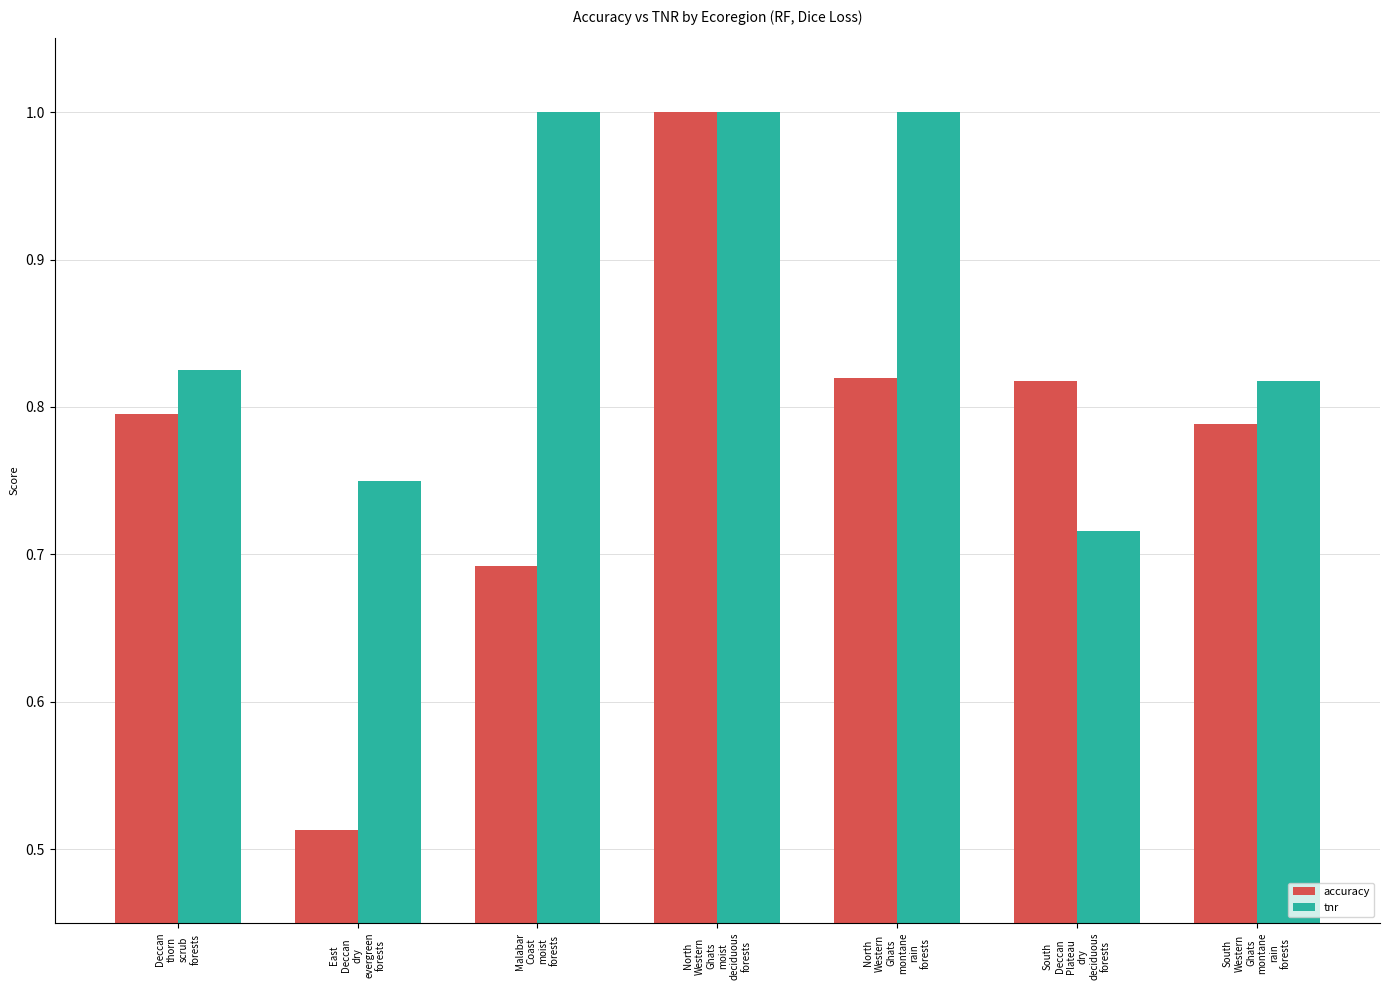

At how many categories does at least one series exceed 0?

7